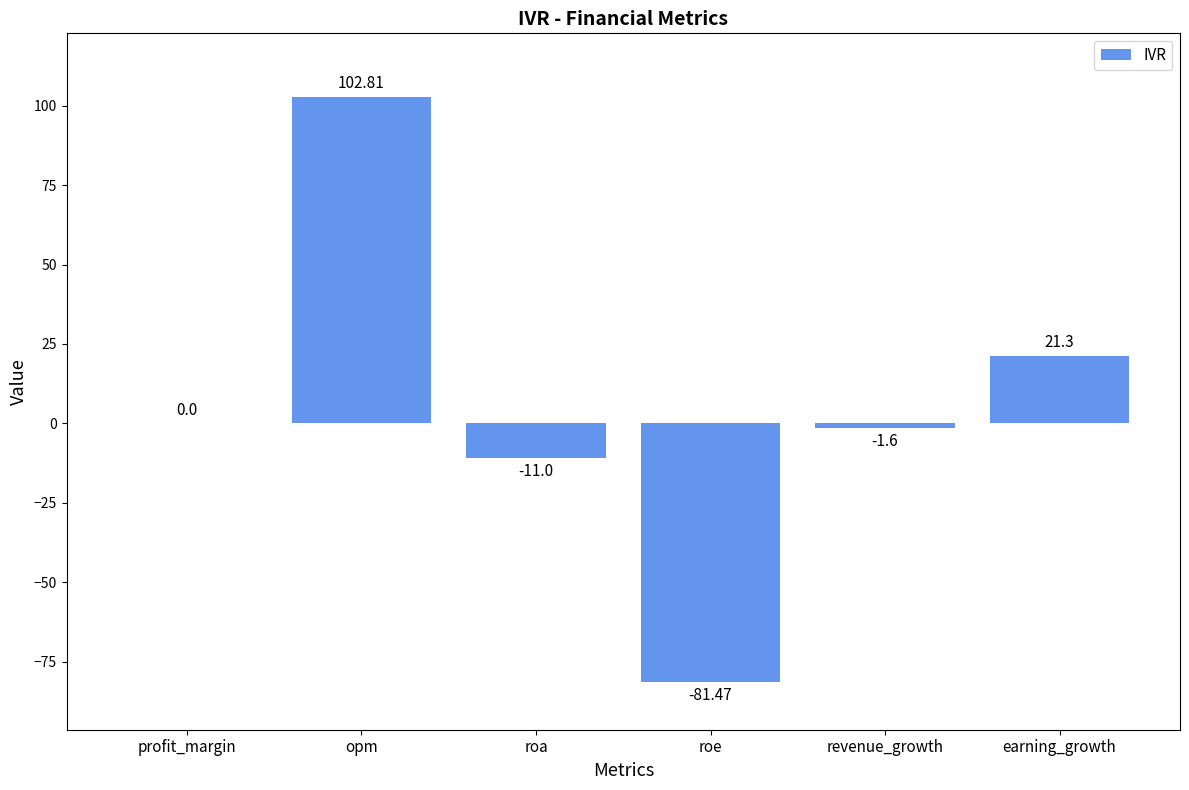

At which label is the value closest to 10?

profit_margin